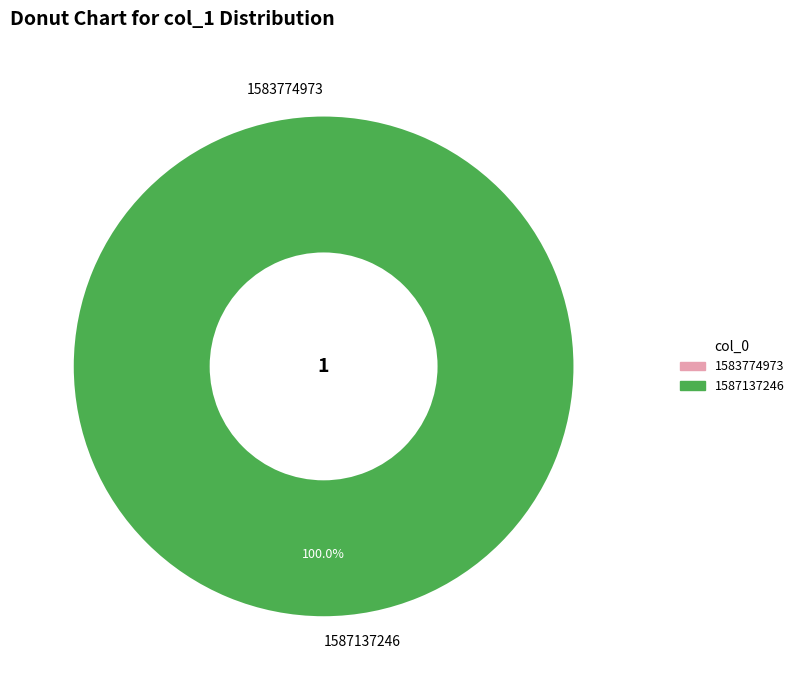

Does any single category account for the majority?

Yes